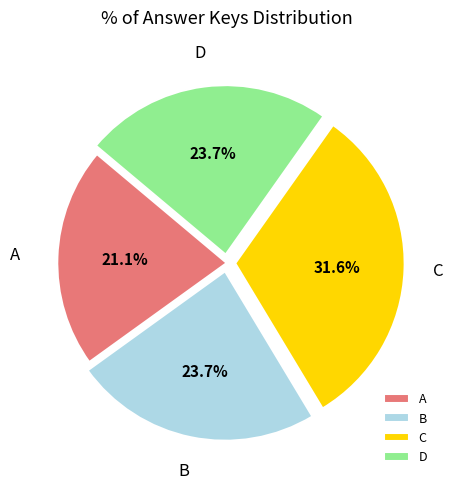

Which slice is the smallest?

A